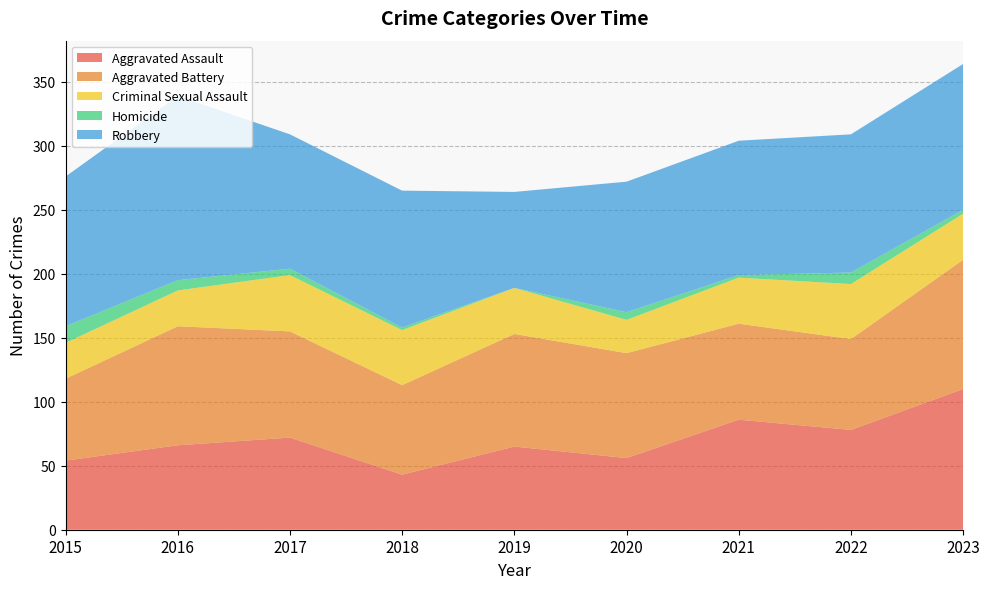

Reading left to right, what are all the values shown in this chart?

Aggravated Assault: 54	66	72	43	65	56	86	78	110
Aggravated Battery: 64	93	83	70	88	82	75	71	101
Criminal Sexual Assault: 28	28	44	43	36	26	36	43	36
Homicide: 13	8	5	2	0	6	2	9	3
Robbery: 117	144	105	107	75	102	105	108	114